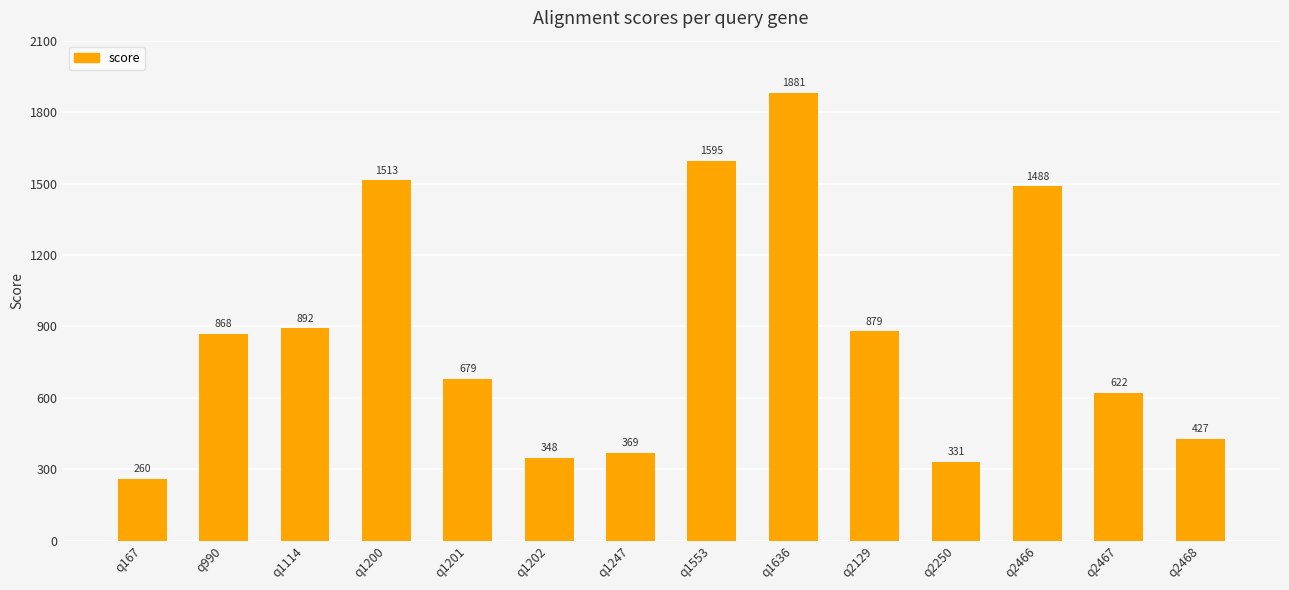

Rank the categories by value from highest to lowest.

q1636, q1553, q1200, q2466, q1114, q2129, q990, q1201, q2467, q2468, q1247, q1202, q2250, q167